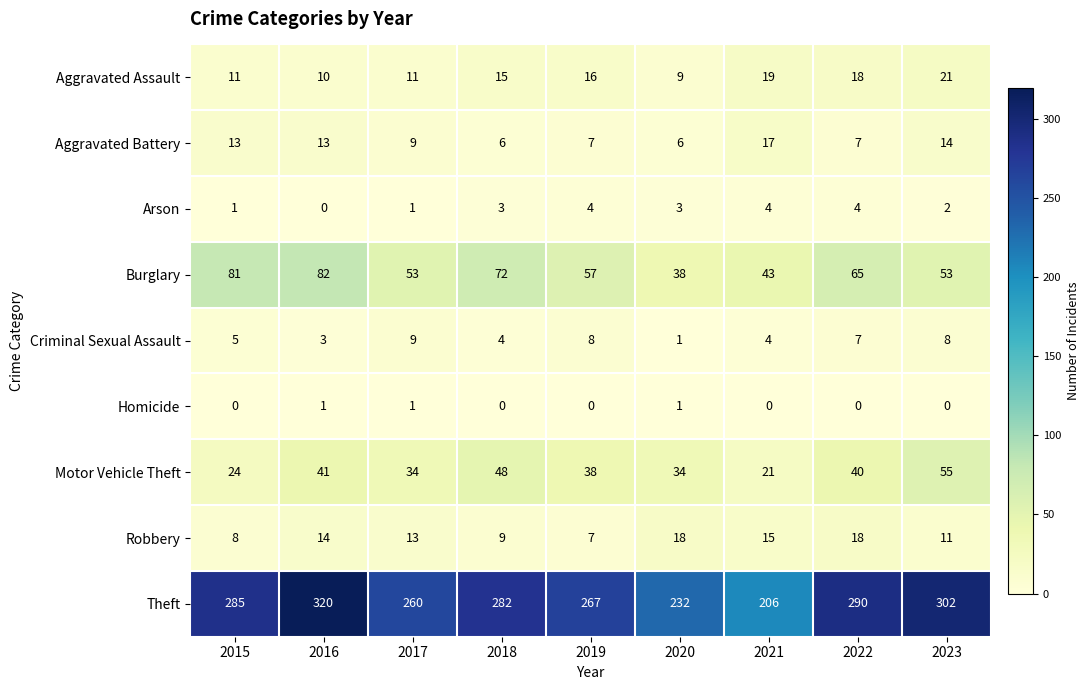

Which series changed the most between 2017 and 2018?

Theft